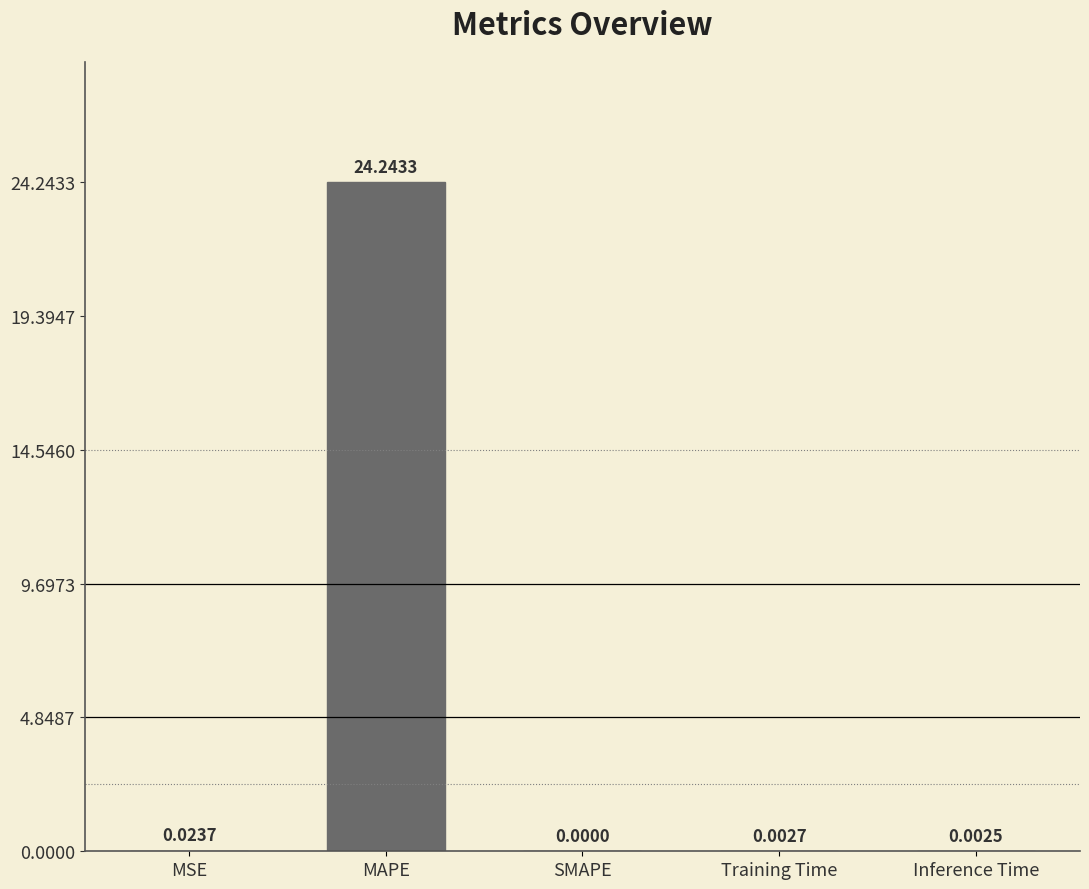

How many data points are above 0?

4